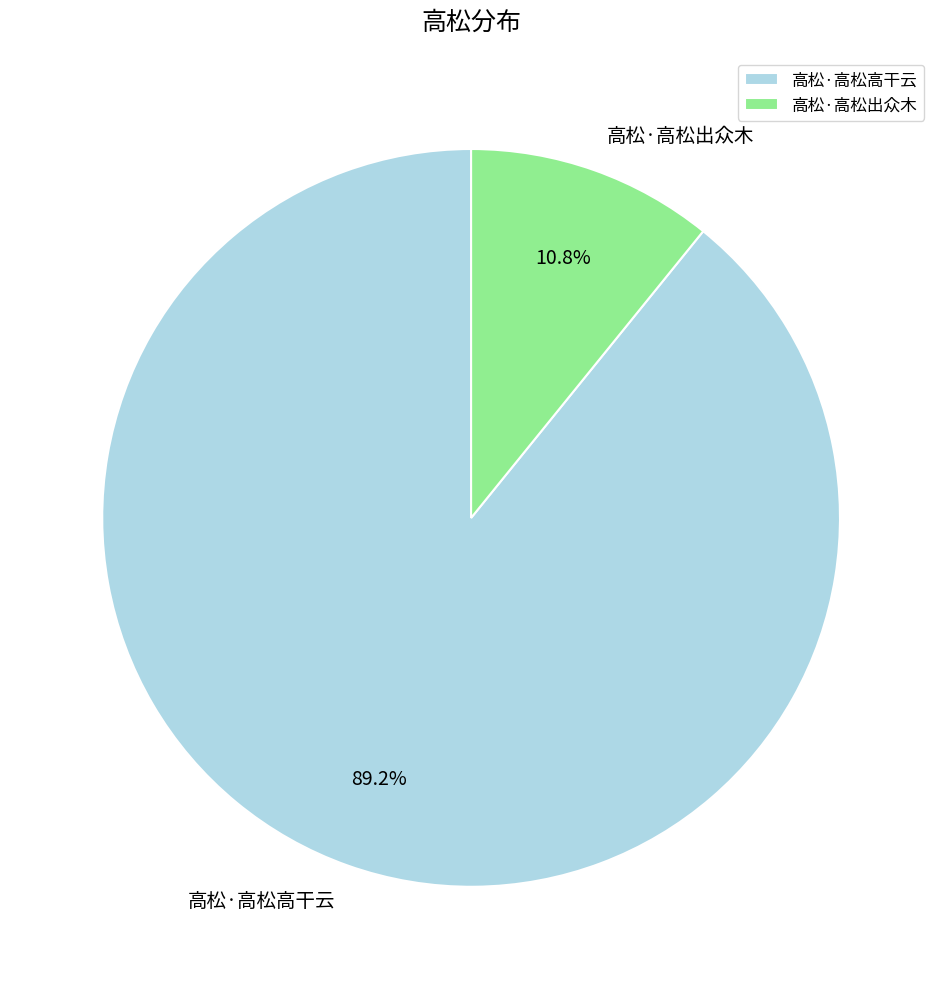

How many segments does this pie chart have?

2